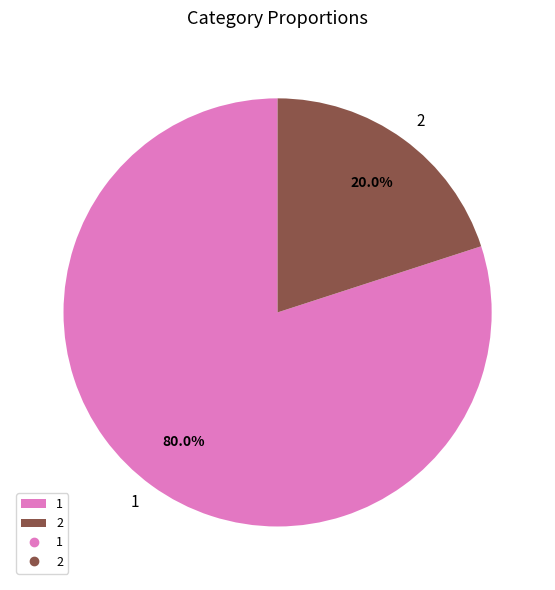

To the nearest percent, what is the combined percentage of 1 and 2?

100%